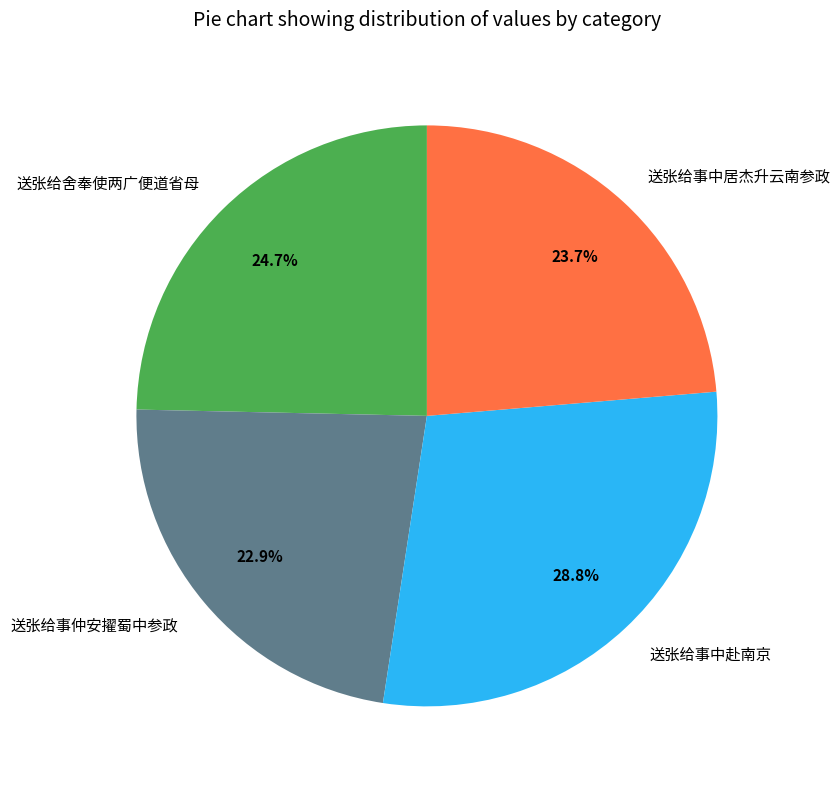

Rank the categories by value from highest to lowest.

送张给事中赴南京, 送张给舍奉使两广便道省母, 送张给事中居杰升云南参政, 送张给事仲安擢蜀中参政